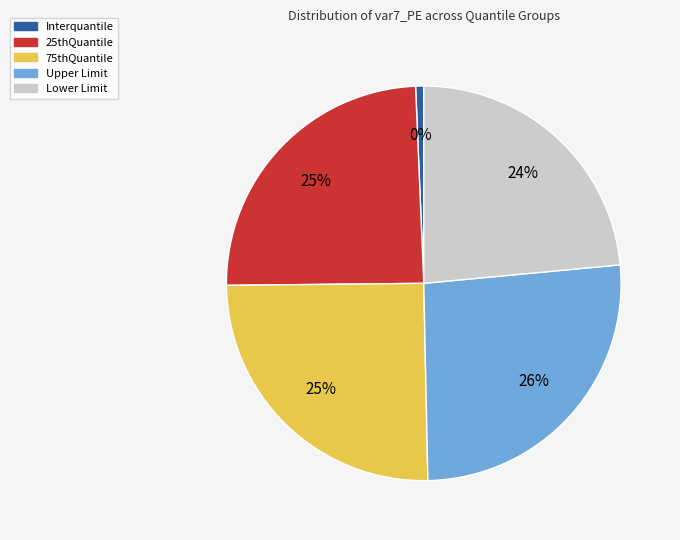

To the nearest percent, what is the combined percentage of 25thQuantile and 75thQuantile?

50%